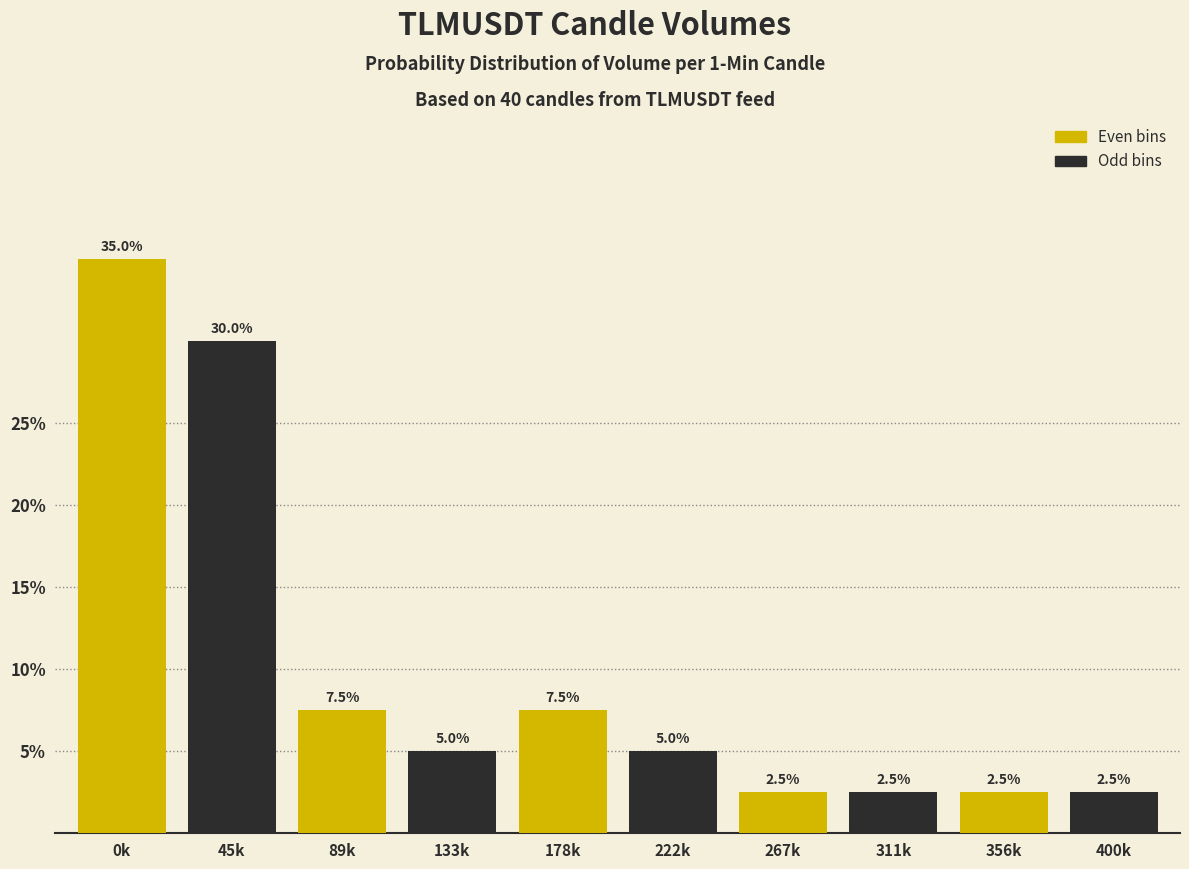

What value does the Even bins series have at 267k?

2.5